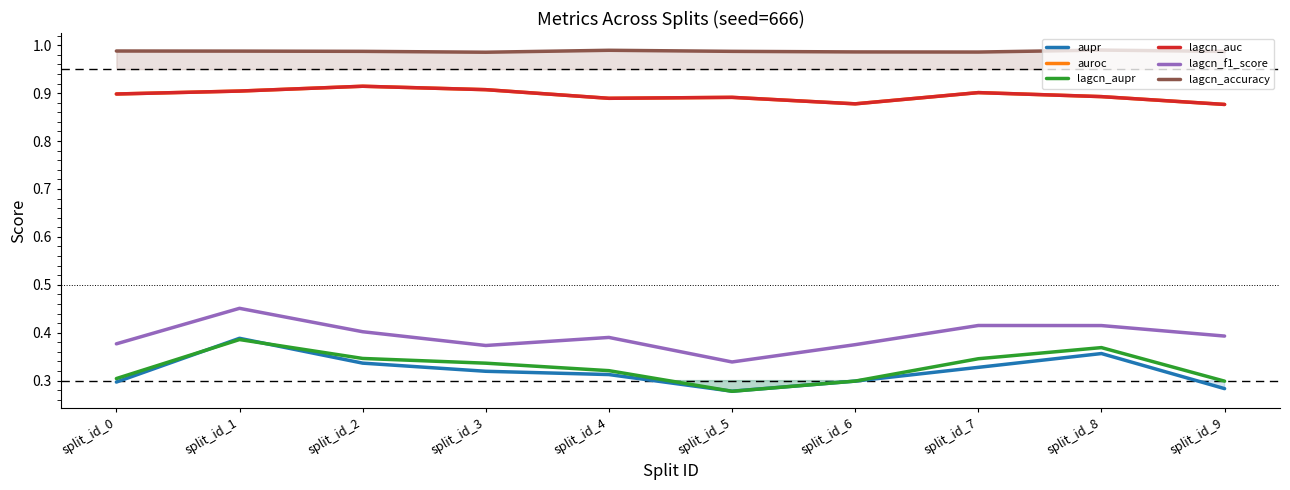

List the series in order of their peak value, highest first.

lagcn_accuracy, auroc, lagcn_auc, lagcn_f1_score, aupr, lagcn_aupr